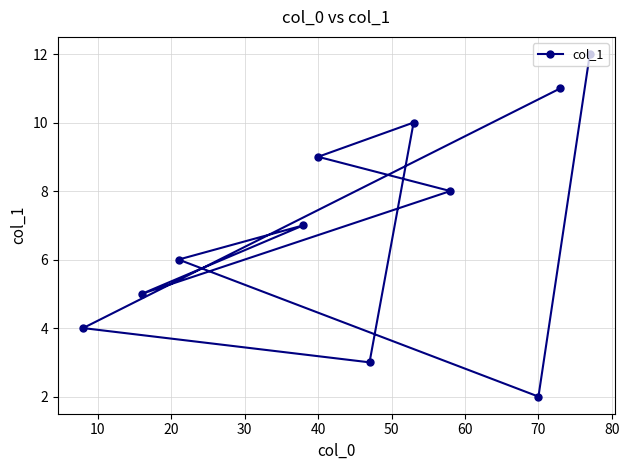

What is the maximum value shown in the chart?

12